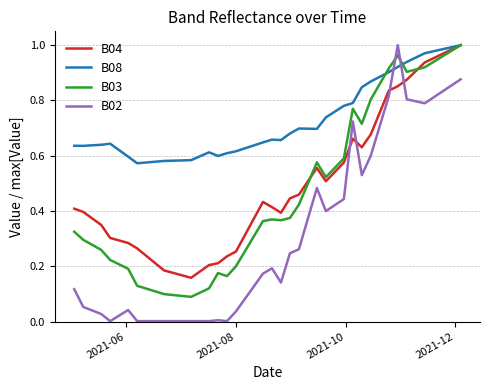

Which series has the widest spread of values?

B02